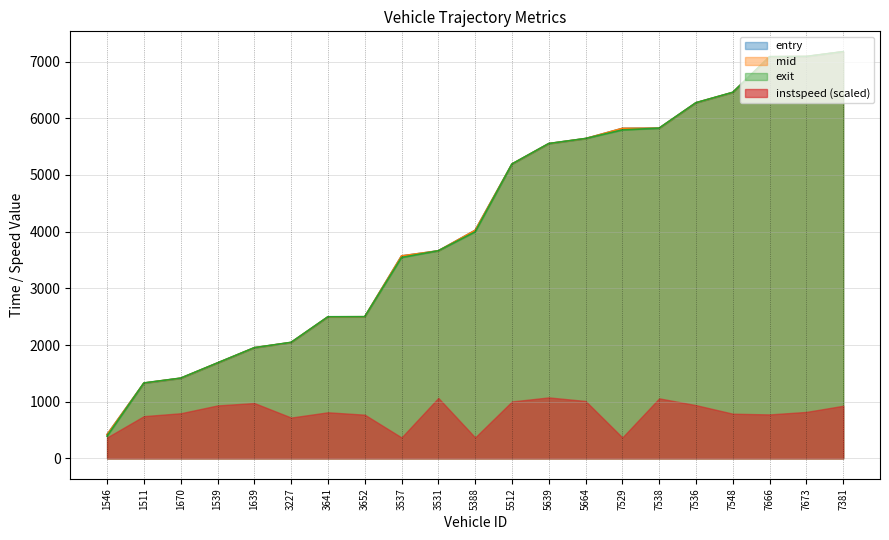

Does the chart have visible grid lines?

Yes